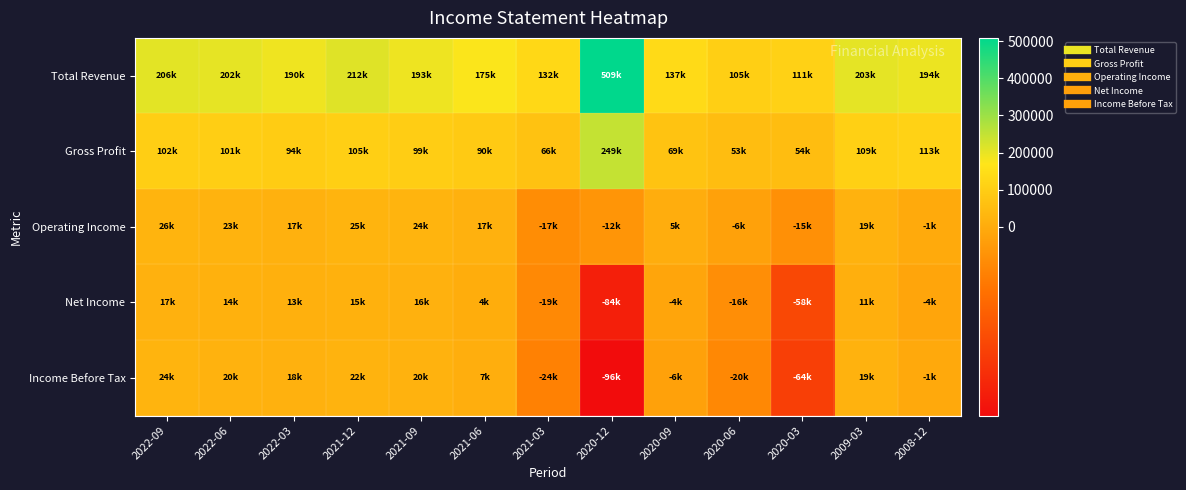

Reading left to right, transcribe all the data shown in this chart.

Total Revenue: 2022-09=206000	2022-06=201600	2022-03=189900	2021-12=212500	2021-09=192900	2021-06=174800	2021-03=132100	2020-12=509200	2020-09=136800	2020-06=105000	2020-03=110800	2009-03=203000	2008-12=193800
Gross Profit: 2022-09=101700	2022-06=101300	2022-03=93500	2021-12=105300	2021-09=98700	2021-06=89900	2021-03=66200	2020-12=248600	2020-09=69300	2020-06=52600	2020-03=53700	2009-03=108700	2008-12=112600
Operating Income: 2022-09=25700	2022-06=22800	2022-03=17100	2021-12=25300	2021-09=24400	2021-06=17300	2021-03=-17100	2020-12=-12500	2020-09=5300	2020-06=-6200	2020-03=-15100	2009-03=18800	2008-12=-1100
Net Income: 2022-09=17200	2022-06=14200	2022-03=13000	2021-12=15400	2021-09=16300	2021-06=3800	2021-03=-19400	2020-12=-84000	2020-09=-3500	2020-06=-16400	2020-03=-58300	2009-03=10600	2008-12=-3500
Income Before Tax: 2022-09=23900	2022-06=19700	2022-03=17900	2021-12=22200	2021-09=19700	2021-06=6800	2021-03=-23800	2020-12=-96200	2020-09=-6300	2020-06=-19900	2020-03=-64100	2009-03=18700	2008-12=-1300